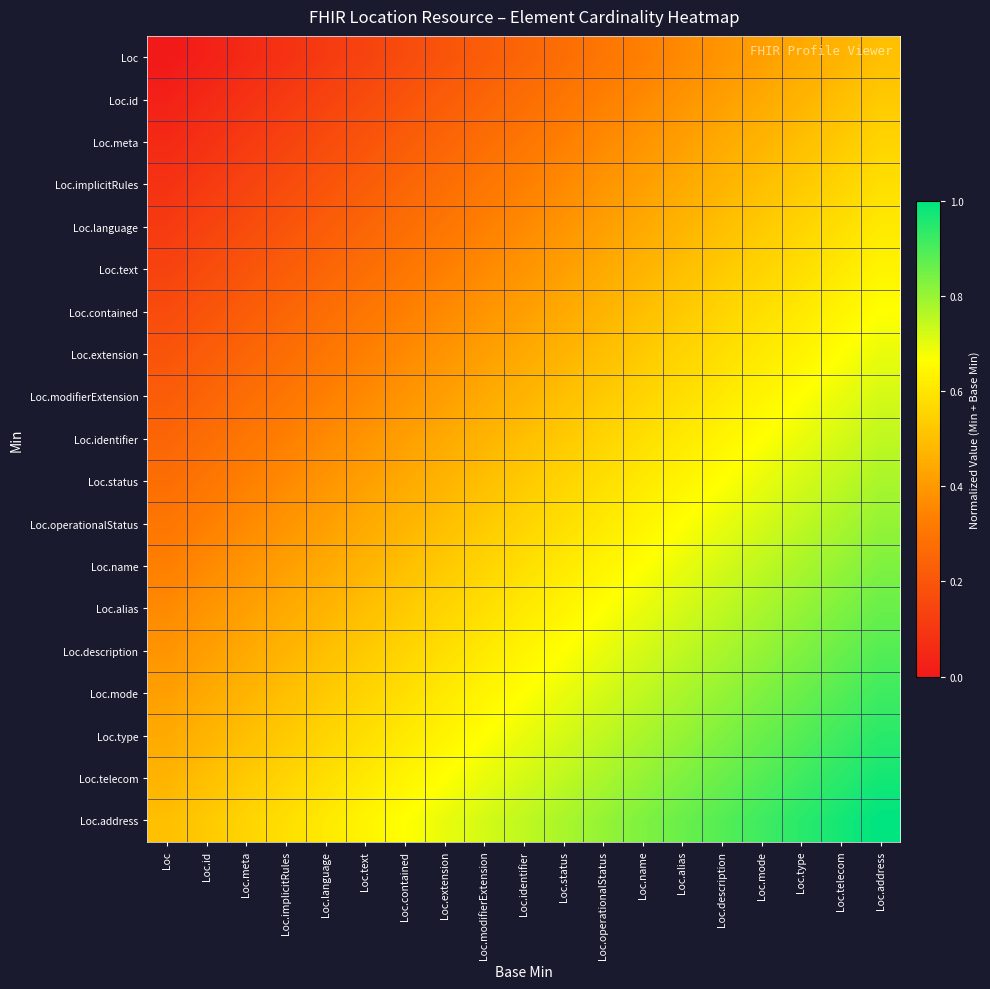

At Loc.operationalStatus, list the series in order from largest to smallest.

Loc.address, Loc.telecom, Loc.type, Loc.mode, Loc.description, Loc.alias, Loc.name, Loc.operationalStatus, Loc.status, Loc.identifier, Loc.modifierExtension, Loc.extension, Loc.contained, Loc.text, Loc.language, Loc.implicitRules, Loc.meta, Loc.id, Loc